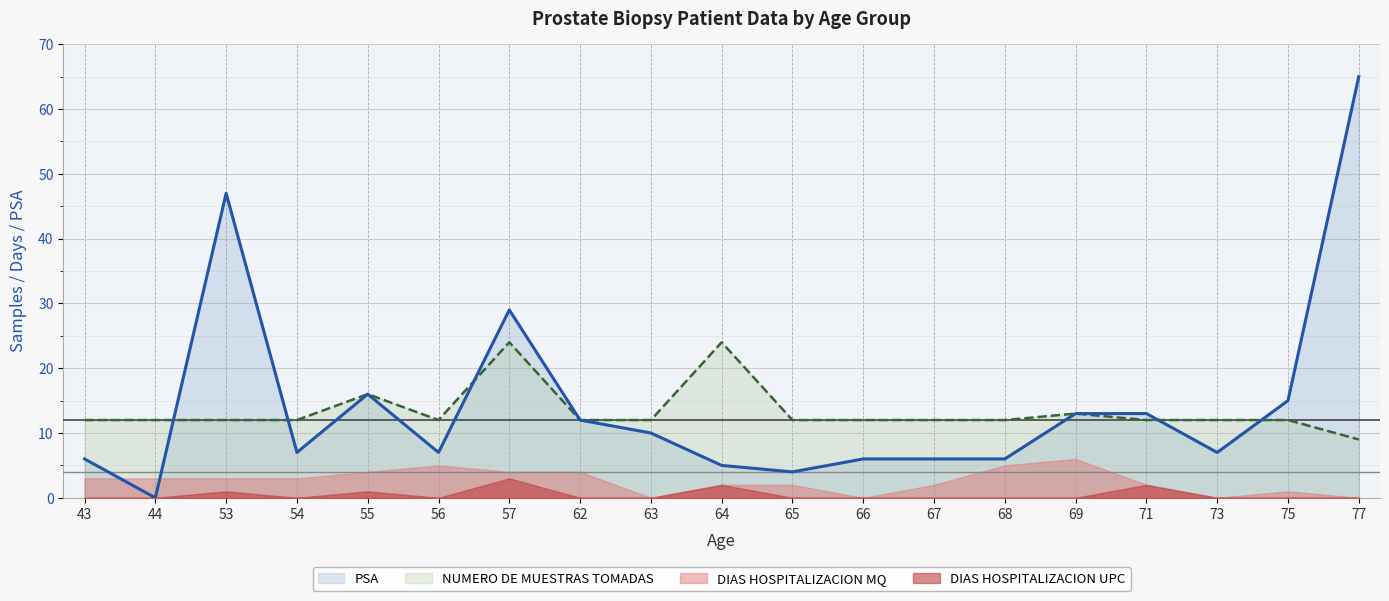

Is the value of NUMERO DE MUESTRAS TOMADAS at 68 greater than the value of PSA at 68?

Yes